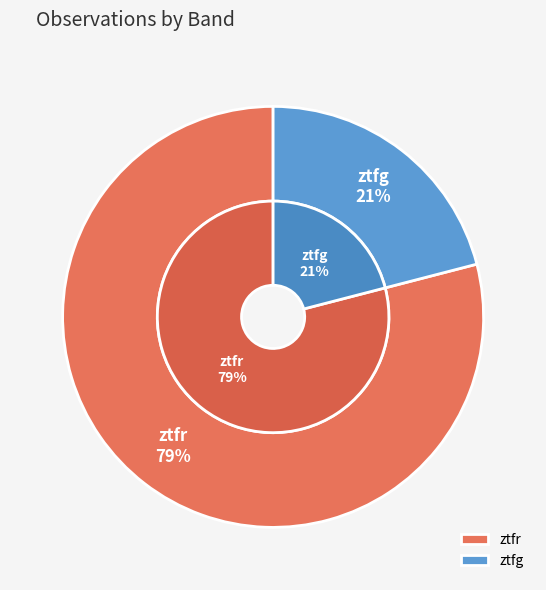

To the nearest percent, what is the average slice percentage?

50%